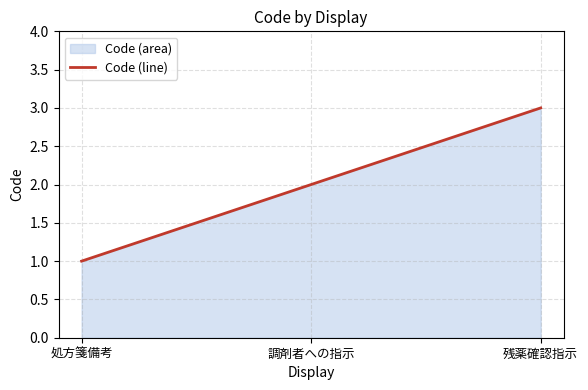

Rank the categories by value from lowest to highest.

処方箋備考, 調剤者への指示, 残薬確認指示